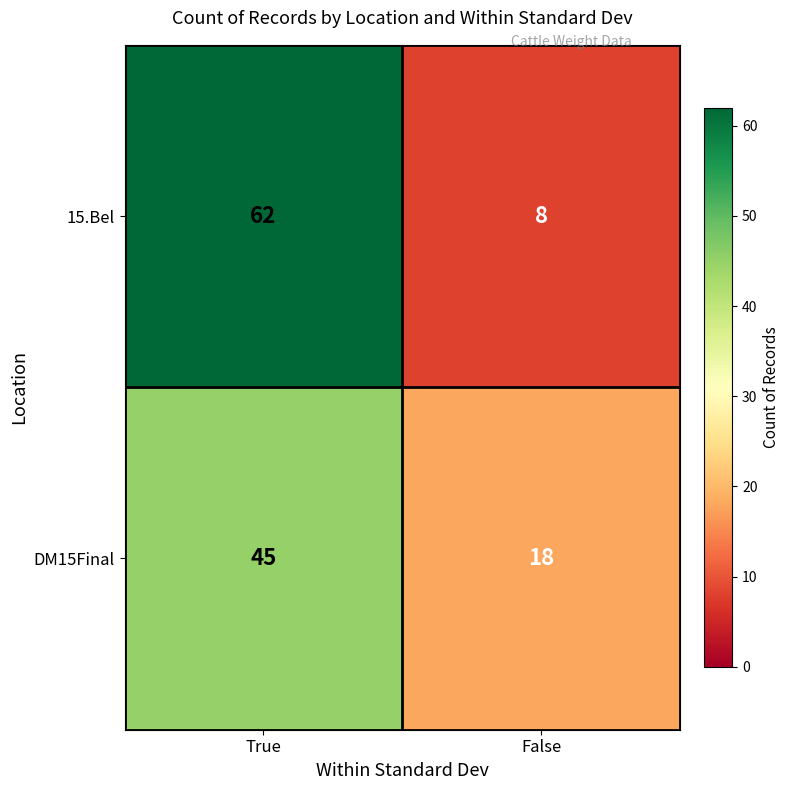

Which series has the largest total across all categories?

15.Bel